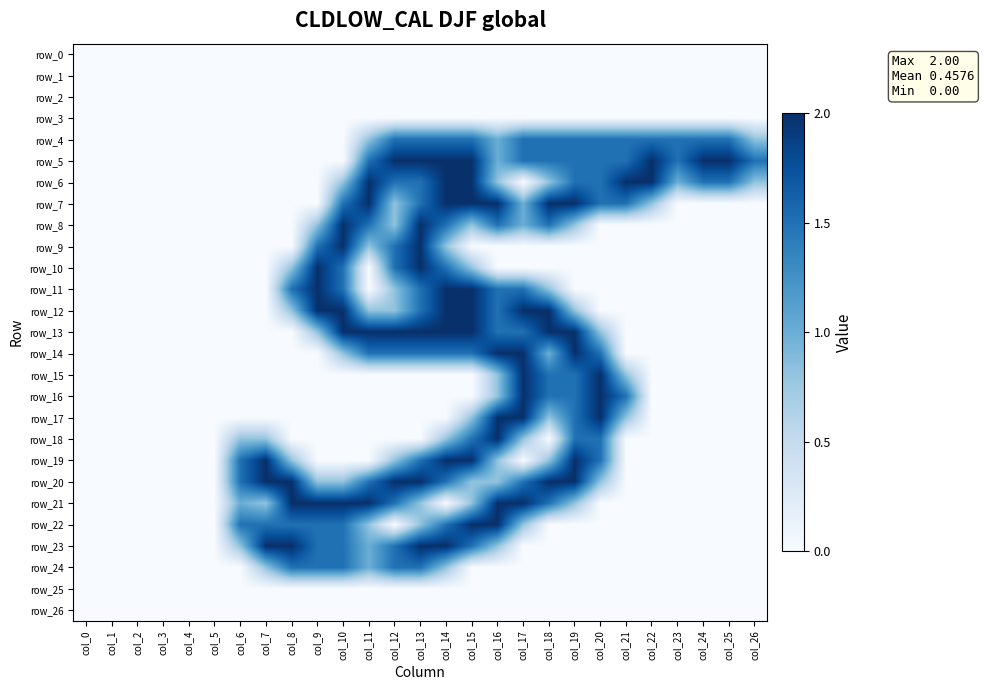

Reading left to right, extract all data points from this chart.

row_0: 0.0	0.0	0.0	0.0	0.0	0.0	0.0	0.0	0.0	0.0	0.0	0.0	0.0	0.0	0.0	0.0	0.0	0.0	0.0	0.0	0.0	0.0	0.0	0.0	0.0	0.0	0.0
row_1: 0.0	0.0	0.0	0.0	0.0	0.0	0.0	0.0	0.0	0.0	0.0	0.0	0.0	0.0	0.0	0.0	0.0	0.0	0.0	0.0	0.0	0.0	0.0	0.0	0.0	0.0	0.0
row_2: 0.0	0.0	0.0	0.0	0.0	0.0	0.0	0.0	0.0	0.0	0.0	0.0	0.0	0.0	0.0	0.0	0.0	0.0	0.0	0.0	0.0	0.0	0.0	0.0	0.0	0.0	0.0
row_3: 0.0	0.0	0.0	0.0	0.0	0.0	0.0	0.0	0.0	0.0	0.0	0.0	0.0	0.0	0.0	0.0	0.0	0.0	0.0	0.0	0.0	0.0	0.0	0.0	0.0	0.0	0.0
row_4: 0.0	0.0	0.0	0.0	0.0	0.0	0.0	0.0	0.0	0.0	0.0	0.8	1.5	1.5	1.5	1.5	1.0	1.5	1.5	1.5	1.5	1.5	1.5	1.5	1.5	1.5	0.8
row_5: 0.0	0.0	0.0	0.0	0.0	0.0	0.0	0.0	0.0	0.0	0.0	1.5	2.0	2.0	2.0	2.0	1.0	1.5	1.5	1.5	1.5	1.5	2.0	1.5	2.0	2.0	1.5
row_6: 0.0	0.0	0.0	0.0	0.0	0.0	0.0	0.0	0.0	0.0	0.8	2.0	1.5	1.5	2.0	2.0	0.8	0.0	0.8	1.5	1.5	2.0	2.0	1.0	1.5	1.5	0.8
row_7: 0.0	0.0	0.0	0.0	0.0	0.0	0.0	0.0	0.0	0.0	1.5	2.0	0.8	1.5	2.0	2.0	2.0	1.0	2.0	2.0	1.5	1.5	0.8	0.0	0.0	0.0	0.0
row_8: 0.0	0.0	0.0	0.0	0.0	0.0	0.0	0.0	0.0	0.8	2.0	1.5	0.8	2.0	1.5	0.8	1.5	1.0	1.5	0.8	0.0	0.0	0.0	0.0	0.0	0.0	0.0
row_9: 0.0	0.0	0.0	0.0	0.0	0.0	0.0	0.0	0.0	1.5	2.0	0.8	1.5	2.0	0.8	0.0	0.0	0.0	0.0	0.0	0.0	0.0	0.0	0.0	0.0	0.0	0.0
row_10: 0.0	0.0	0.0	0.0	0.0	0.0	0.0	0.0	0.8	2.0	1.5	0.0	1.5	2.0	1.5	0.8	0.0	0.0	0.0	0.0	0.0	0.0	0.0	0.0	0.0	0.0	0.0
row_11: 0.0	0.0	0.0	0.0	0.0	0.0	0.0	0.0	1.5	2.0	1.5	0.0	0.8	1.5	2.0	2.0	1.5	1.5	0.8	0.0	0.0	0.0	0.0	0.0	0.0	0.0	0.0
row_12: 0.0	0.0	0.0	0.0	0.0	0.0	0.0	0.0	0.8	2.0	2.0	0.8	0.8	1.5	2.0	2.0	1.5	2.0	2.0	0.8	0.0	0.0	0.0	0.0	0.0	0.0	0.0
row_13: 0.0	0.0	0.0	0.0	0.0	0.0	0.0	0.0	0.0	0.8	2.0	2.0	2.0	2.0	2.0	2.0	1.5	1.5	2.0	2.0	0.8	0.0	0.0	0.0	0.0	0.0	0.0
row_14: 0.0	0.0	0.0	0.0	0.0	0.0	0.0	0.0	0.0	0.0	0.8	1.5	1.5	1.5	1.5	1.5	2.0	2.0	1.0	2.0	1.5	0.0	0.0	0.0	0.0	0.0	0.0
row_15: 0.0	0.0	0.0	0.0	0.0	0.0	0.0	0.0	0.0	0.0	0.0	0.0	0.0	0.0	0.0	0.0	0.8	2.0	1.5	1.5	2.0	0.8	0.0	0.0	0.0	0.0	0.0
row_16: 0.0	0.0	0.0	0.0	0.0	0.0	0.0	0.0	0.0	0.0	0.0	0.0	0.0	0.0	0.0	0.0	0.8	2.0	1.5	1.5	2.0	1.5	0.0	0.0	0.0	0.0	0.0
row_17: 0.0	0.0	0.0	0.0	0.0	0.0	0.0	0.0	0.0	0.0	0.0	0.0	0.0	0.0	0.0	0.8	2.0	2.0	0.8	1.5	2.0	0.8	0.0	0.0	0.0	0.0	0.0
row_18: 0.0	0.0	0.0	0.0	0.0	0.0	0.8	0.8	0.0	0.0	0.0	0.0	0.0	0.0	0.8	1.5	2.0	0.8	0.0	1.5	1.5	0.0	0.0	0.0	0.0	0.0	0.0
row_19: 0.0	0.0	0.0	0.0	0.0	0.0	1.5	2.0	0.8	0.0	0.0	0.0	0.8	1.5	2.0	2.0	0.8	0.0	0.8	2.0	1.5	0.0	0.0	0.0	0.0	0.0	0.0
row_20: 0.0	0.0	0.0	0.0	0.0	0.0	1.5	2.0	2.0	0.8	0.8	1.5	2.0	2.0	1.5	0.8	0.8	1.5	2.0	2.0	0.8	0.0	0.0	0.0	0.0	0.0	0.0
row_21: 0.0	0.0	0.0	0.0	0.0	0.0	1.0	0.8	2.0	2.0	2.0	2.0	1.5	0.8	0.0	0.8	2.0	2.0	1.5	0.8	0.0	0.0	0.0	0.0	0.0	0.0	0.0
row_22: 0.0	0.0	0.0	0.0	0.0	0.0	1.5	1.5	1.5	1.5	1.5	0.8	0.0	0.8	1.5	2.0	2.0	0.8	0.0	0.0	0.0	0.0	0.0	0.0	0.0	0.0	0.0
row_23: 0.0	0.0	0.0	0.0	0.0	0.0	0.8	2.0	2.0	1.5	1.5	1.0	1.5	2.0	2.0	1.5	0.8	0.0	0.0	0.0	0.0	0.0	0.0	0.0	0.0	0.0	0.0
row_24: 0.0	0.0	0.0	0.0	0.0	0.0	0.0	0.8	1.5	1.5	1.5	1.0	1.5	1.5	0.8	0.0	0.0	0.0	0.0	0.0	0.0	0.0	0.0	0.0	0.0	0.0	0.0
row_25: 0.0	0.0	0.0	0.0	0.0	0.0	0.0	0.0	0.0	0.0	0.0	0.0	0.0	0.0	0.0	0.0	0.0	0.0	0.0	0.0	0.0	0.0	0.0	0.0	0.0	0.0	0.0
row_26: 0.0	0.0	0.0	0.0	0.0	0.0	0.0	0.0	0.0	0.0	0.0	0.0	0.0	0.0	0.0	0.0	0.0	0.0	0.0	0.0	0.0	0.0	0.0	0.0	0.0	0.0	0.0